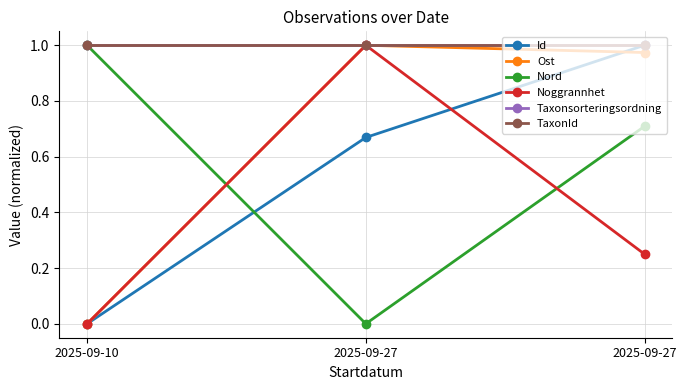

How many lines are shown in the chart?

6